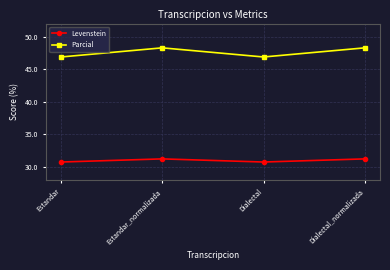

Does the chart have visible grid lines?

Yes